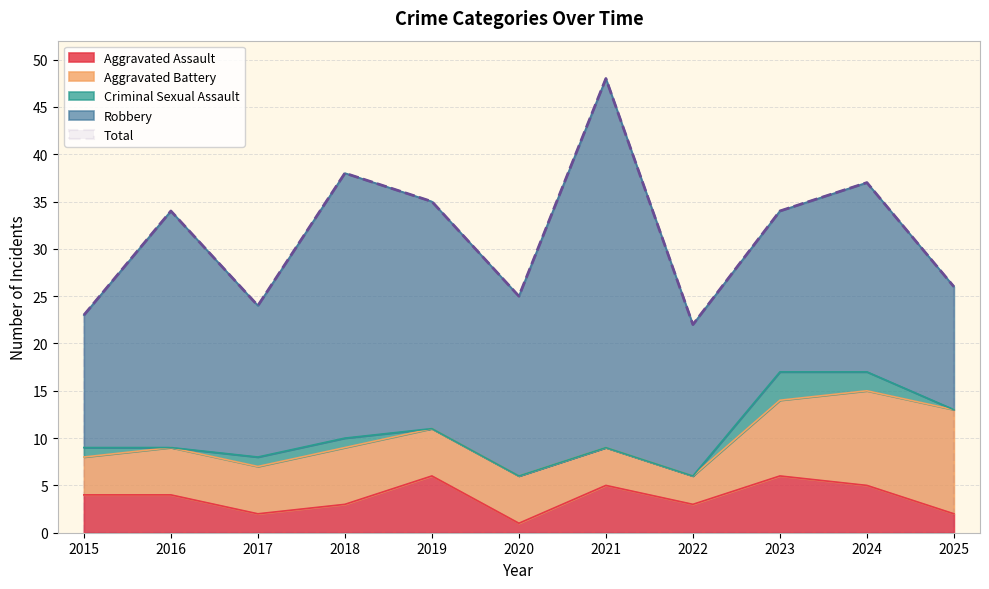

Which series has the largest range (max minus min)?

Robbery